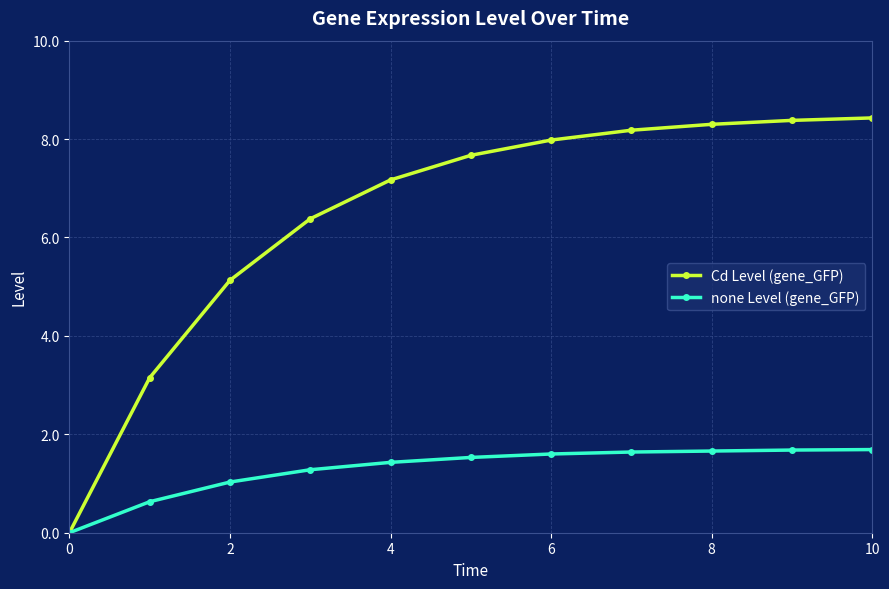

What is the average value of the Cd Level (gene_GFP) series?

6.4